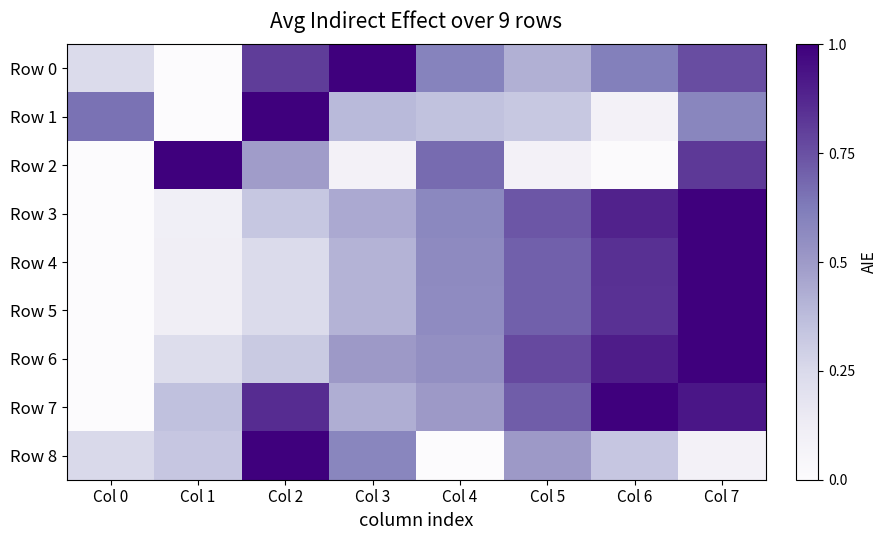

List the series in order of their peak value, lowest first.

Row 0, Row 1, Row 2, Row 3, Row 4, Row 5, Row 6, Row 7, Row 8